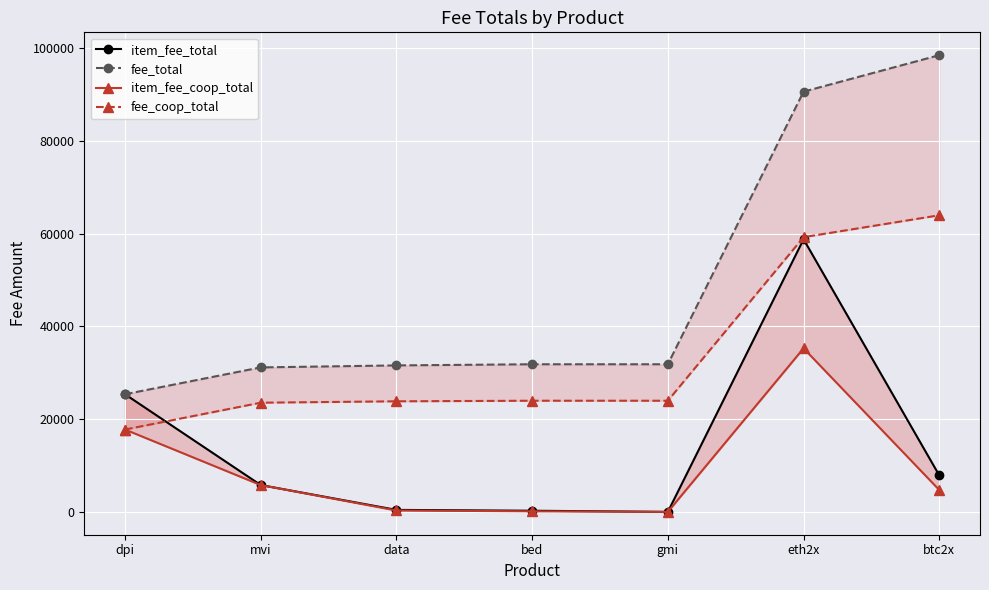

At which label does fee_total first exceed 31852?

bed